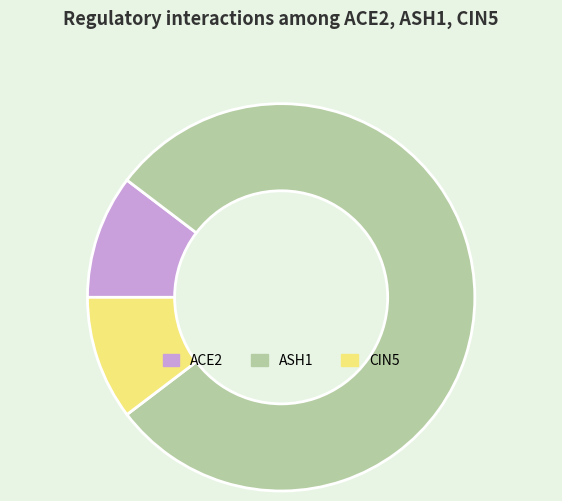

Is it true that CIN5 is 1% of the pie?

False